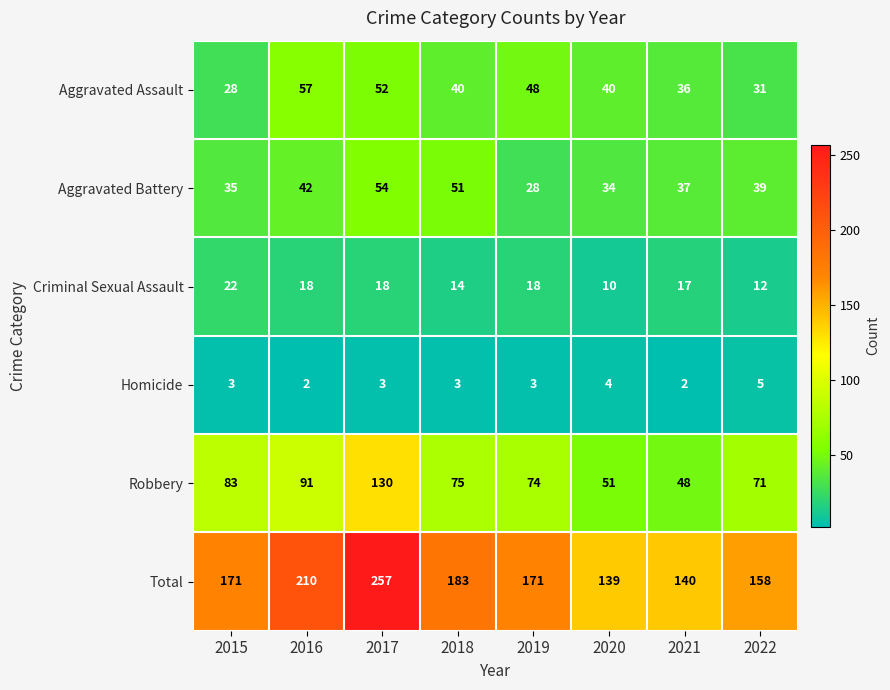

How many series are shown in this chart?

6